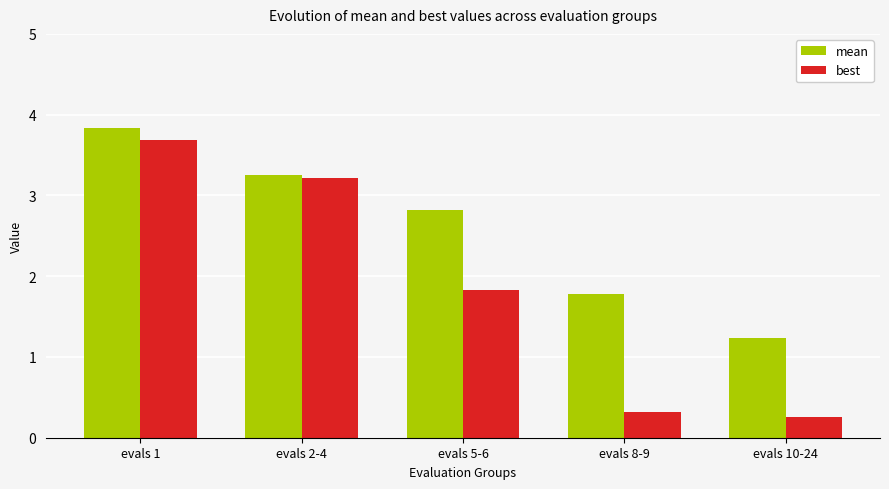

What are all the series names shown in the legend?

mean, best